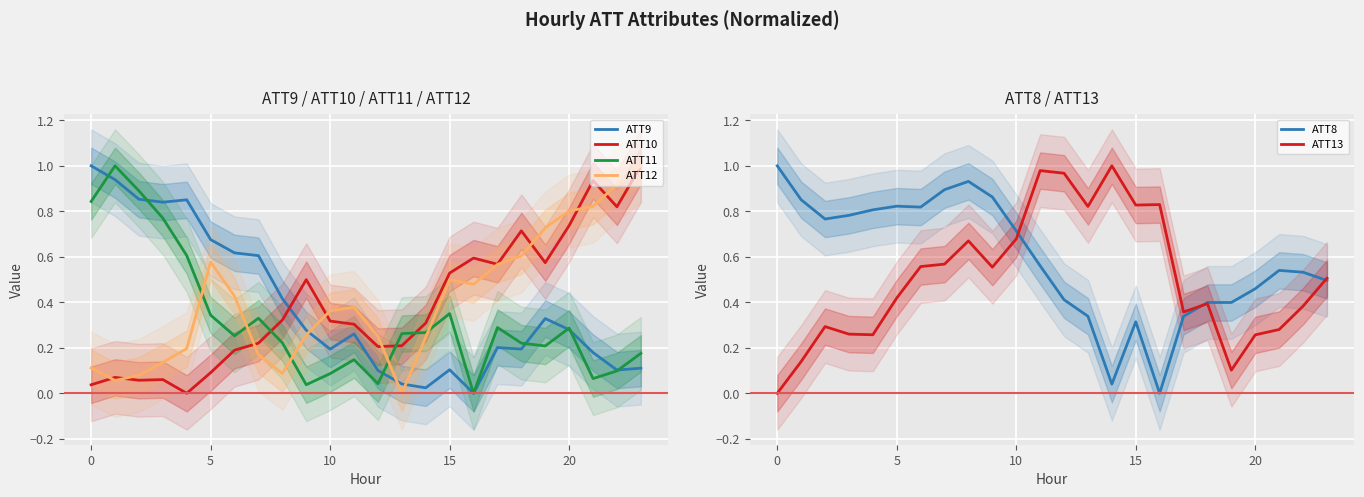

Reading right to left, what are all the values shown in this chart?

ATT9: 0.1	0.1	0.2	0.3	0.3	0.2	0.2	0.0	0.1	0.0	0.0	0.1	0.3	0.2	0.3	0.4	0.6	0.6	0.7	0.9	0.8	0.9	0.9	1.0
ATT10: 1.0	0.8	0.9	0.7	0.6	0.7	0.6	0.6	0.5	0.3	0.2	0.2	0.3	0.3	0.5	0.3	0.2	0.2	0.1	0.0	0.1	0.1	0.1	0.0
ATT11: 0.2	0.1	0.1	0.3	0.2	0.2	0.3	0.0	0.4	0.3	0.3	0.0	0.1	0.1	0.0	0.2	0.3	0.3	0.3	0.6	0.8	0.9	1.0	0.8
ATT12: 1.0	0.9	0.8	0.8	0.7	0.6	0.6	0.5	0.5	0.2	0.0	0.2	0.4	0.4	0.3	0.1	0.2	0.4	0.6	0.2	0.1	0.1	0.1	0.1
ATT8: 0.5	0.5	0.5	0.5	0.4	0.4	0.3	0.0	0.3	0.0	0.3	0.4	0.6	0.7	0.9	0.9	0.9	0.8	0.8	0.8	0.8	0.8	0.9	1.0
ATT13: 0.5	0.4	0.3	0.3	0.1	0.4	0.4	0.8	0.8	1.0	0.8	1.0	1.0	0.7	0.6	0.7	0.6	0.6	0.4	0.3	0.3	0.3	0.1	0.0